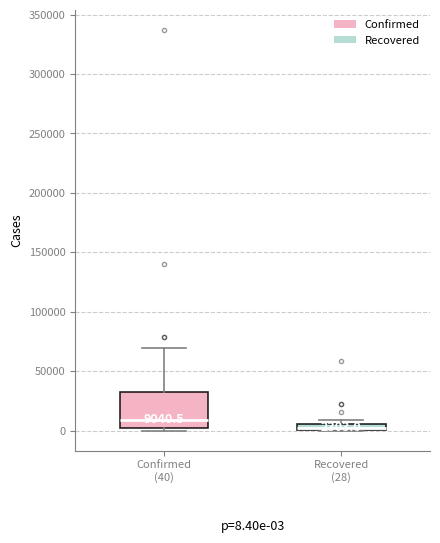

Which box has the highest median line?

Confirmed (40)